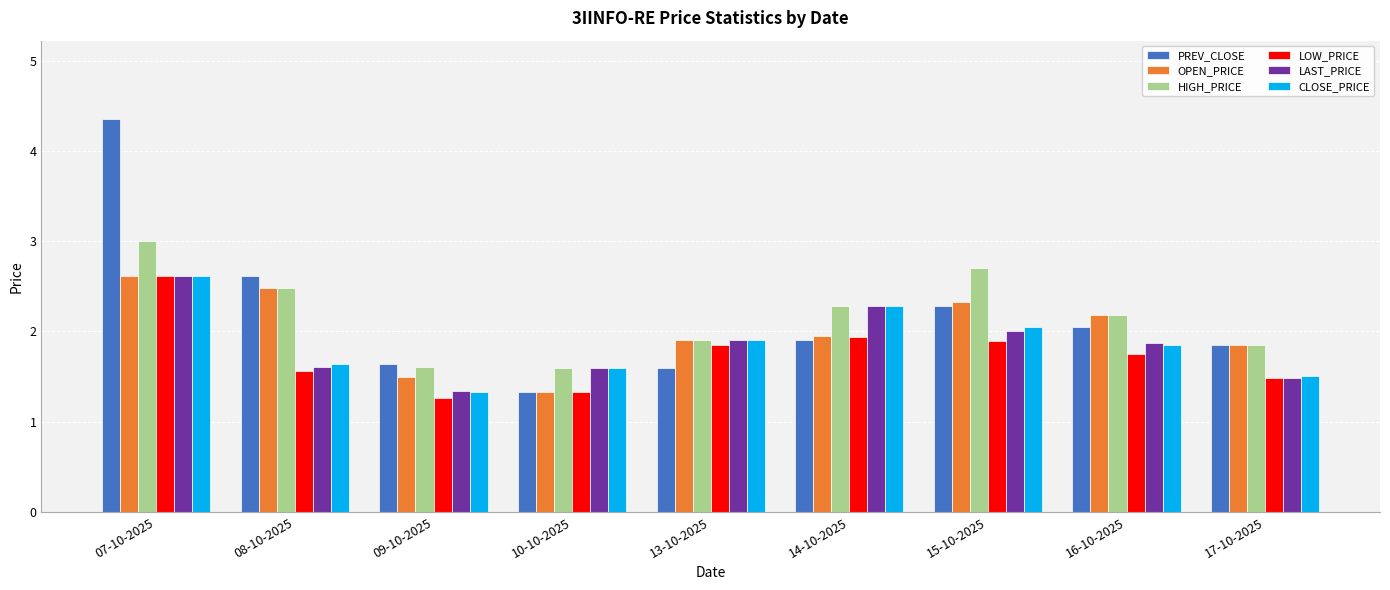

What is the label of the 5th bar from the left?

13-10-2025